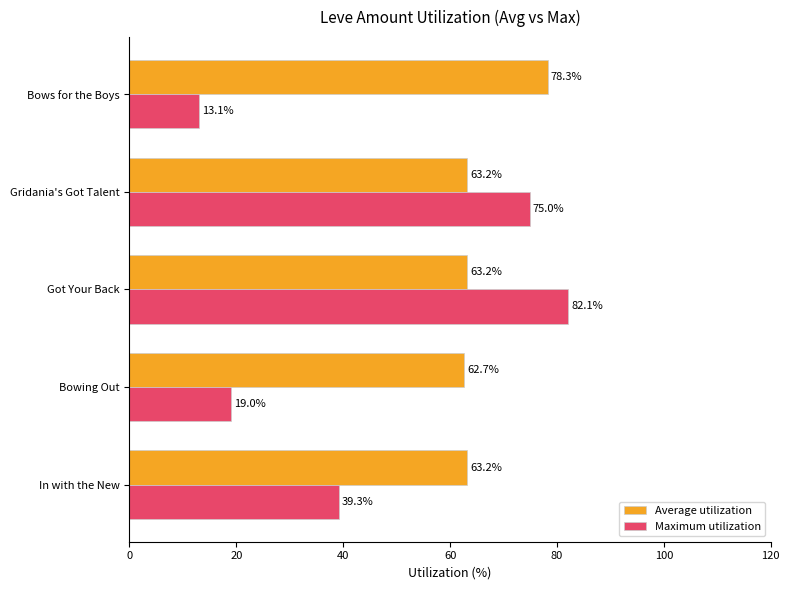

Rank the series by their maximum value, from highest to lowest.

Maximum utilization, Average utilization